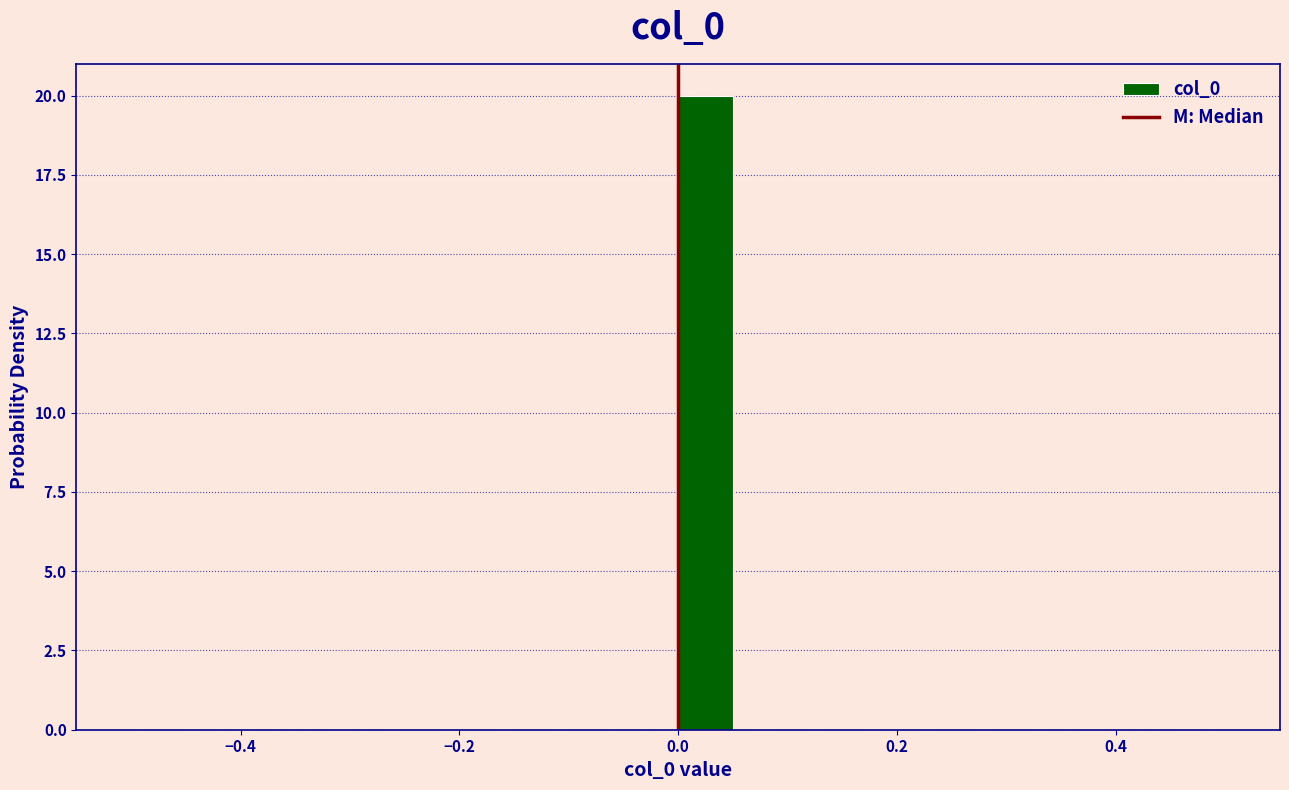

Read against the x-axis, roughly where is the centre of the tallest bar?

0.02